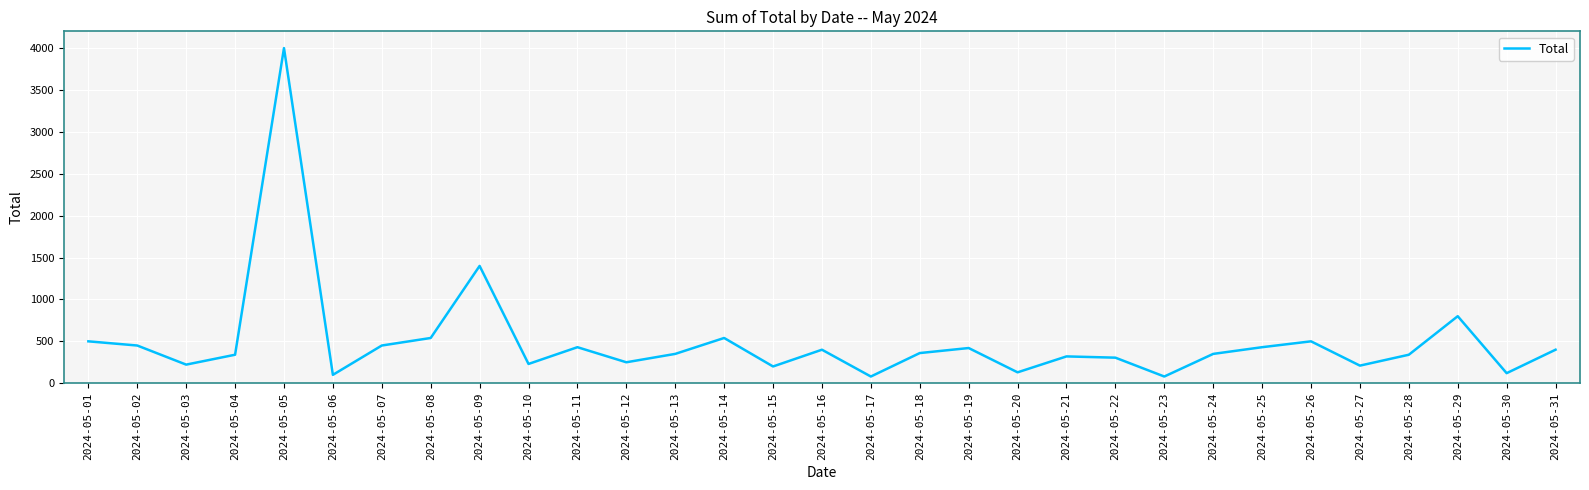

Which category has the highest value across all series?

2024-05-05